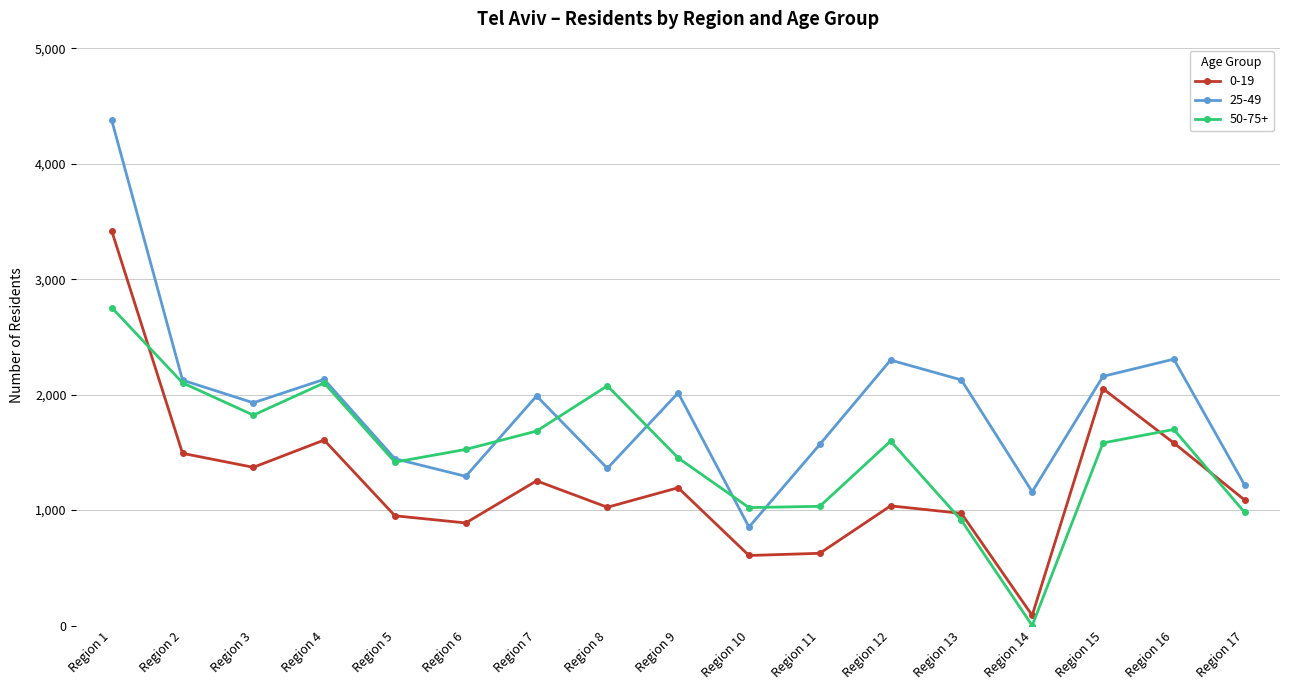

True or false: 25-49 has a value of 2907 at Region 1.

False